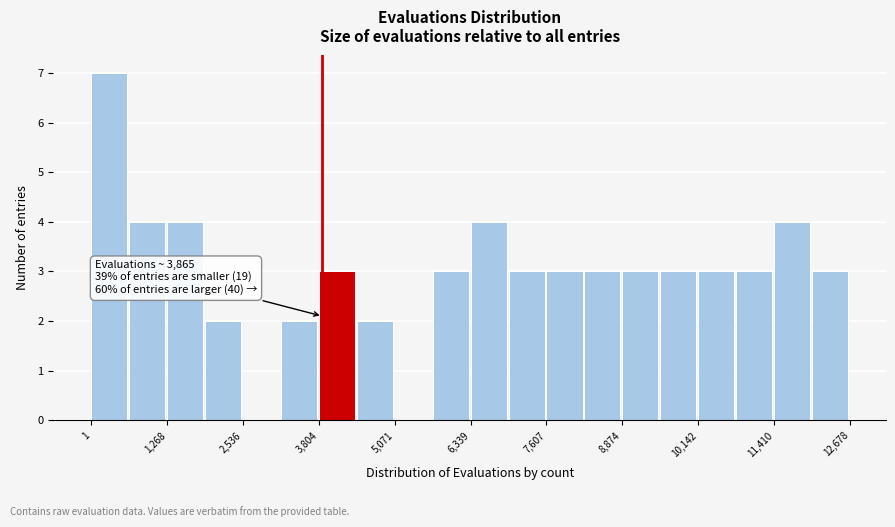

Around what value on the x-axis is the tallest bar? Give the approximate position of its centre, as read against the axis.

400